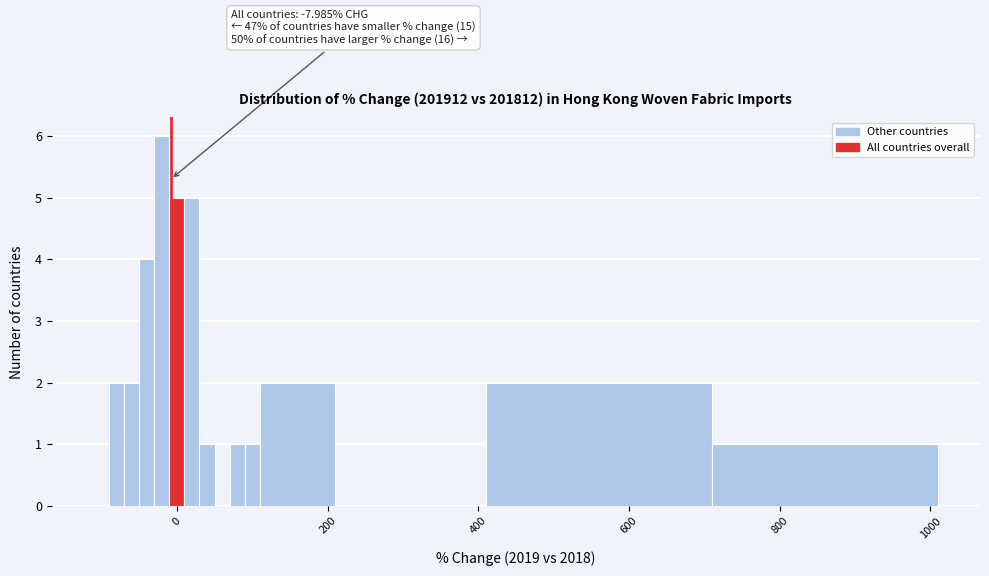

Around what value on the x-axis is the tallest bar? Give the approximate position of its centre, as read against the axis.

-20